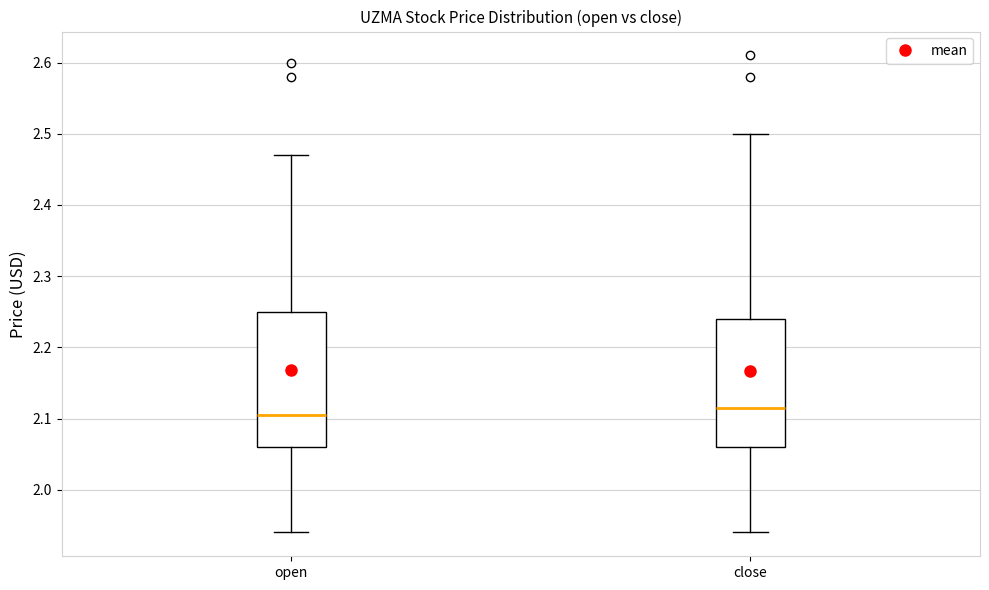

Which box's median line is the highest?

close